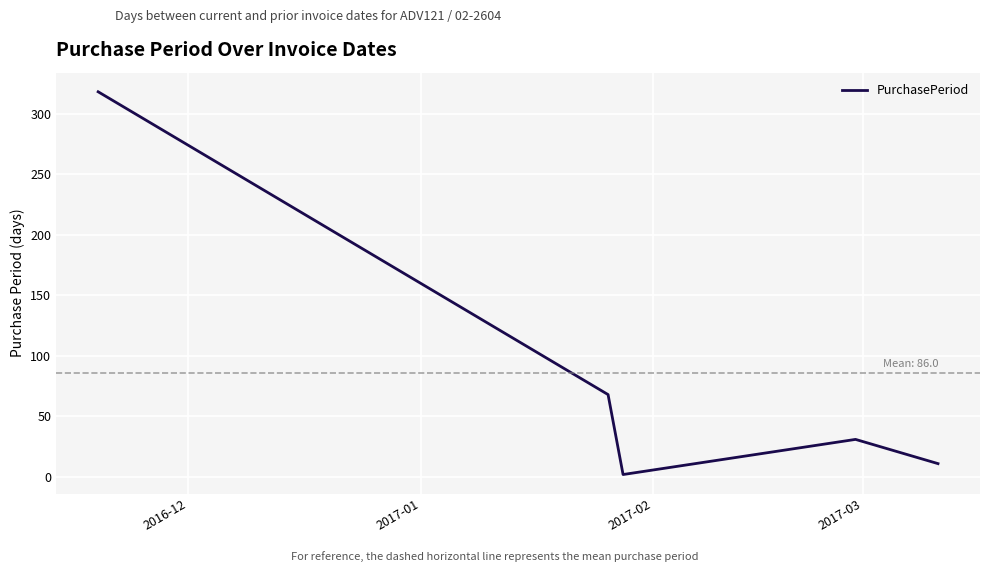

How many interior local peaks (higher than both neighbors) does the data have?

1